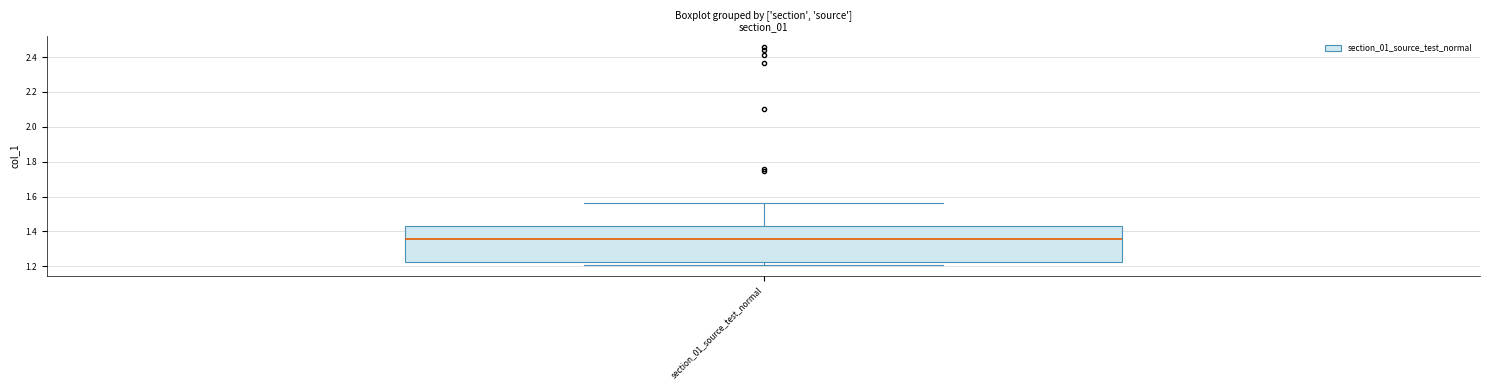

Read this box plot against the y-axis: the position of the median line, the range covered by the box, and the ends of both whiskers. The values are not printed on the chart, so give them approximately, as read against the axis.

median 1.36, box 1.22 to 1.44, whiskers 1.20 to 1.56